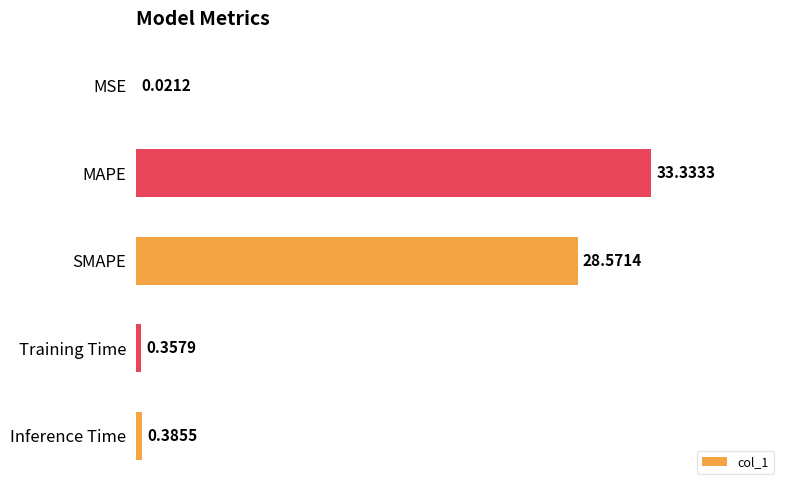

Which has a higher value, MAPE or Training Time?

MAPE